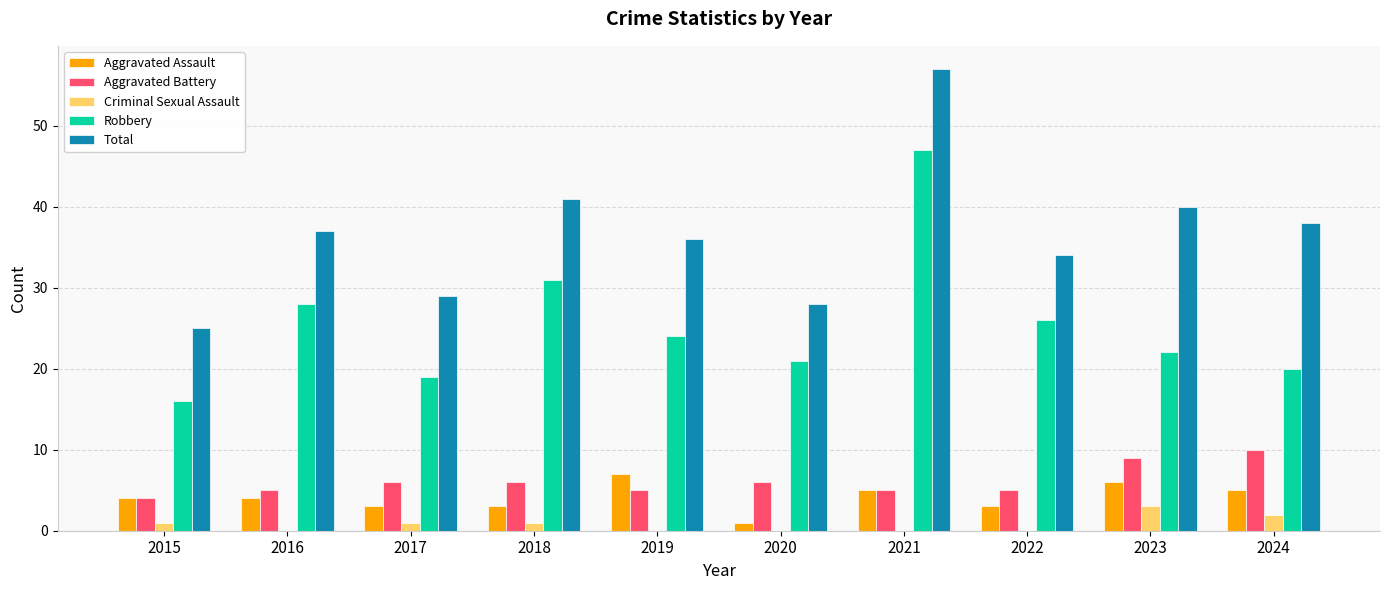

What is the difference between the Aggravated Battery values at 2023 and 2021?

4